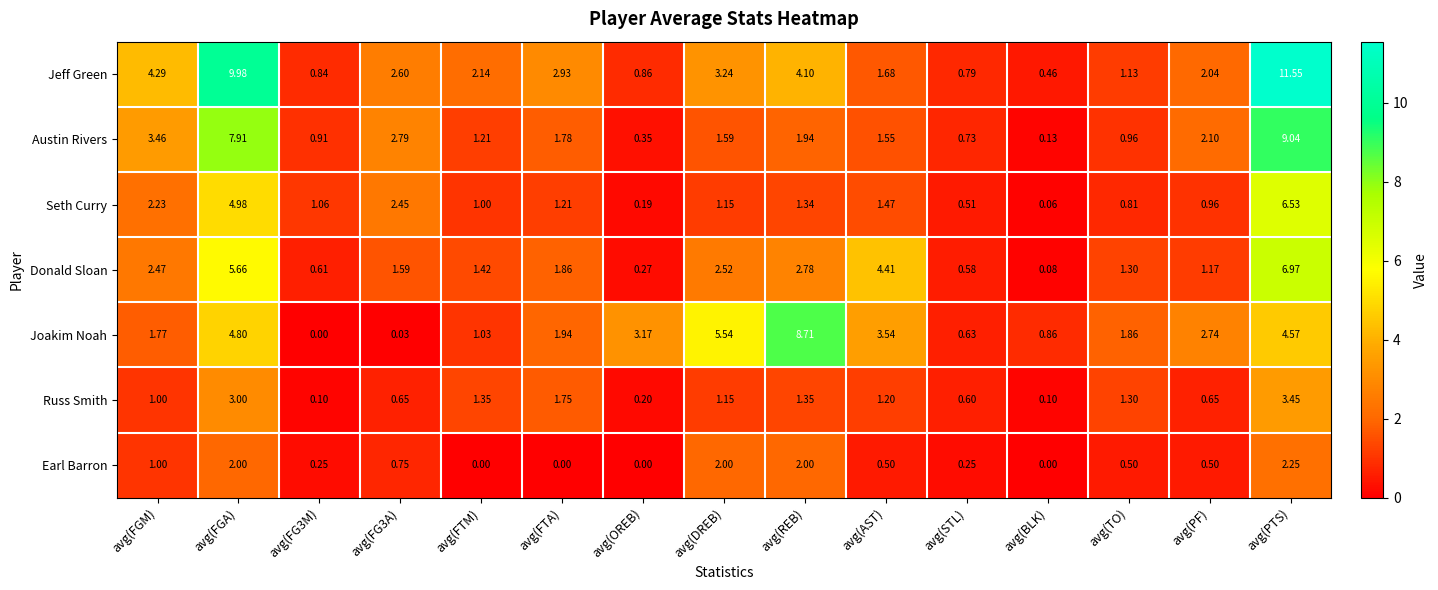

At which category is the sum across all series the highest?

avg(PTS)